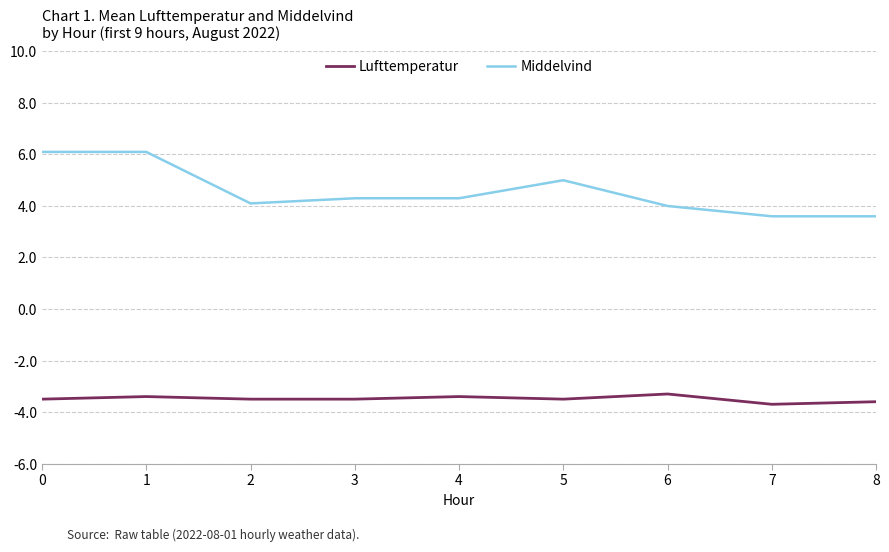

What is the difference between the Lufttemperatur values at 4 and 5?

0.1